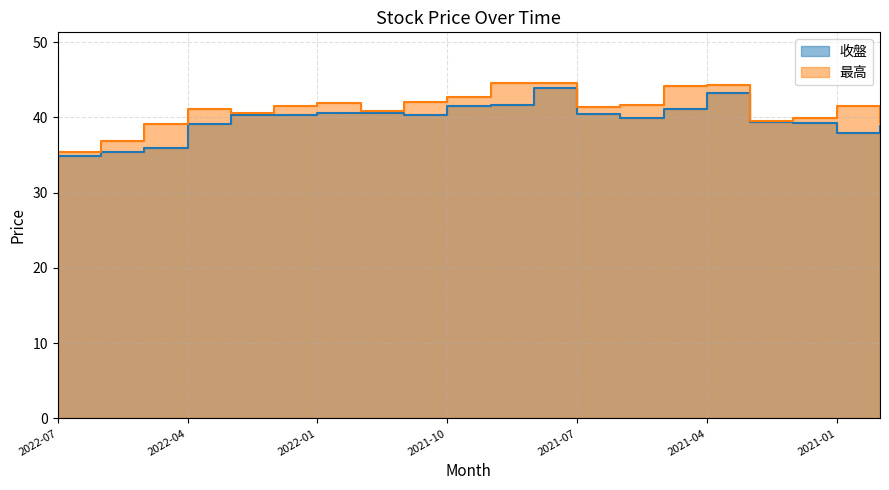

Reading left to right, what are all the values shown in this chart?

收盤: 34.9	35.4	35.9	39.1	40.3	40.3	40.5	40.5	40.2	41.5	41.7	43.9	40.4	39.9	41.1	43.2	39.4	39.2	38.0	38.8
最高: 35.4	36.9	39.0	41.1	40.6	41.5	41.9	40.9	42.1	42.6	44.6	44.6	41.4	41.6	44.1	44.3	39.5	39.9	41.5	39.2